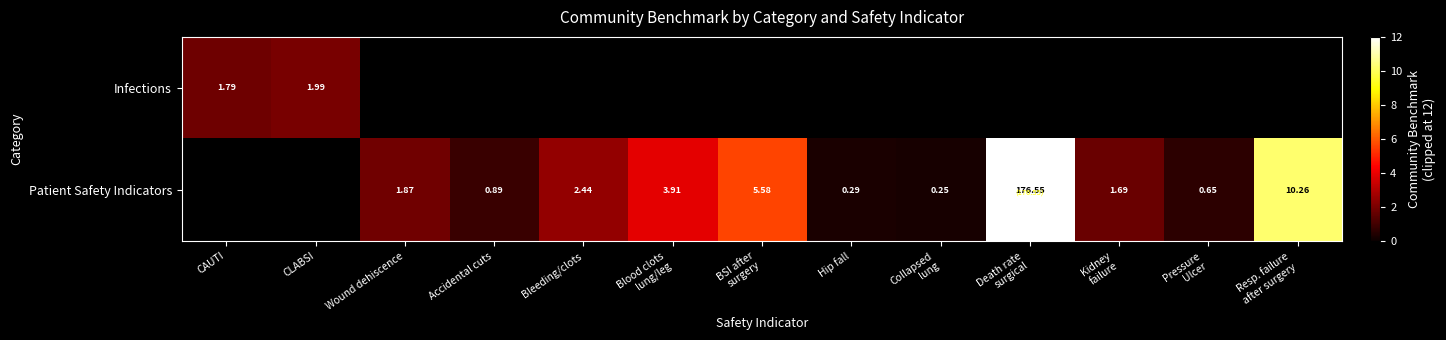

What is the smallest value displayed?

0.2